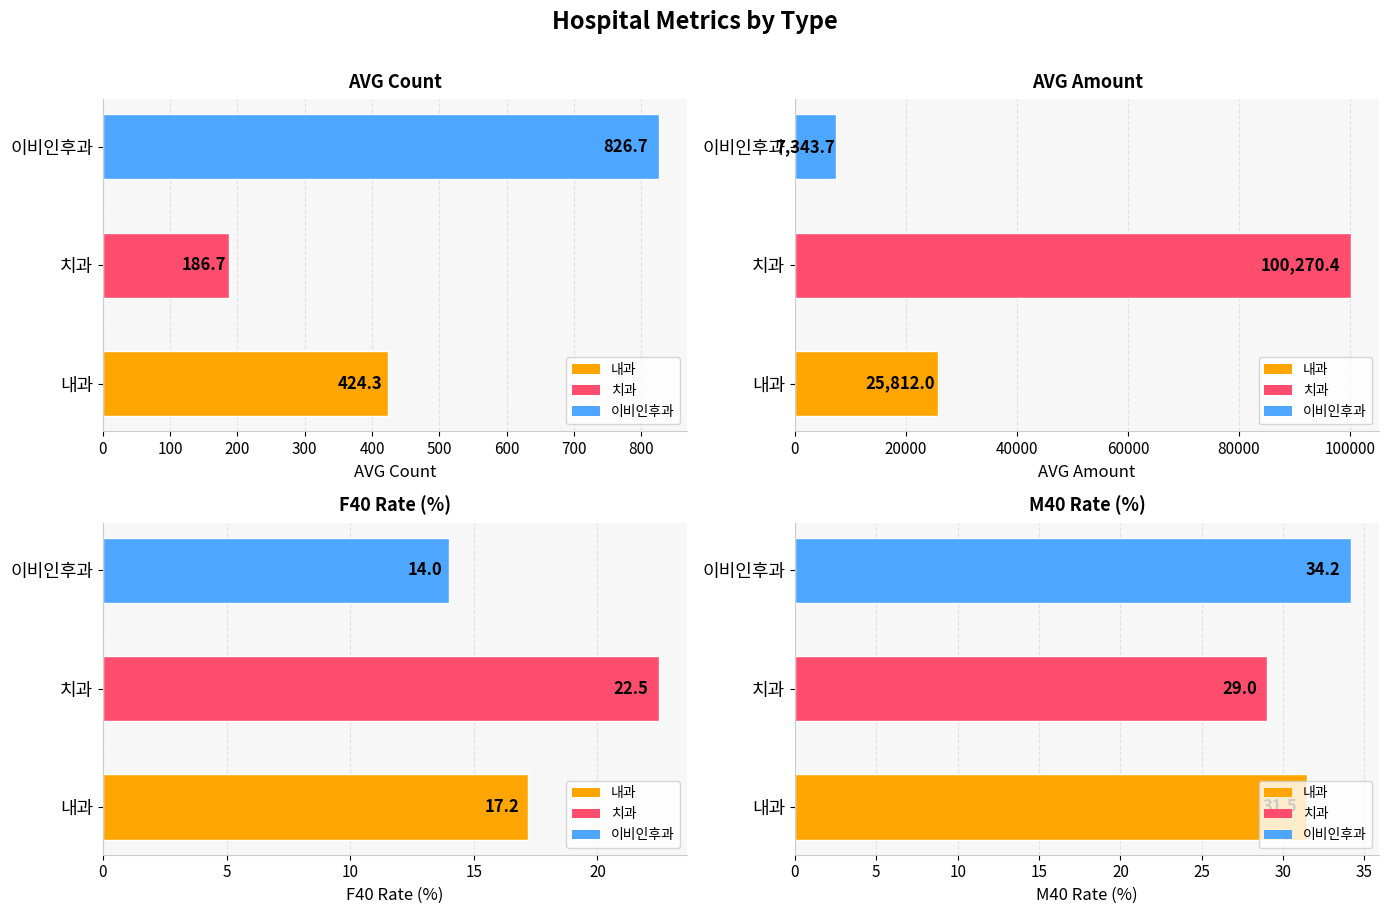

Rank the series by their maximum value, from highest to lowest.

AVG_AMT, EST_CNT, M40_RT, F40_RT